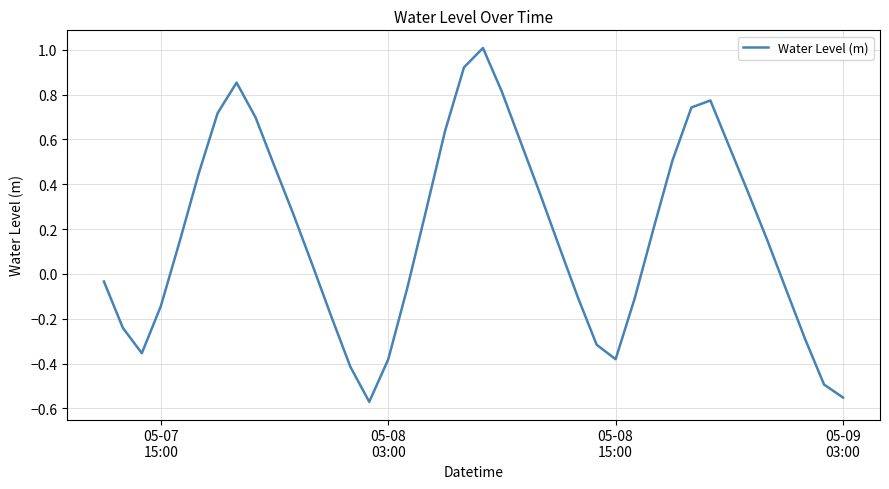

What is the difference between the maximum and minimum values?

1.6